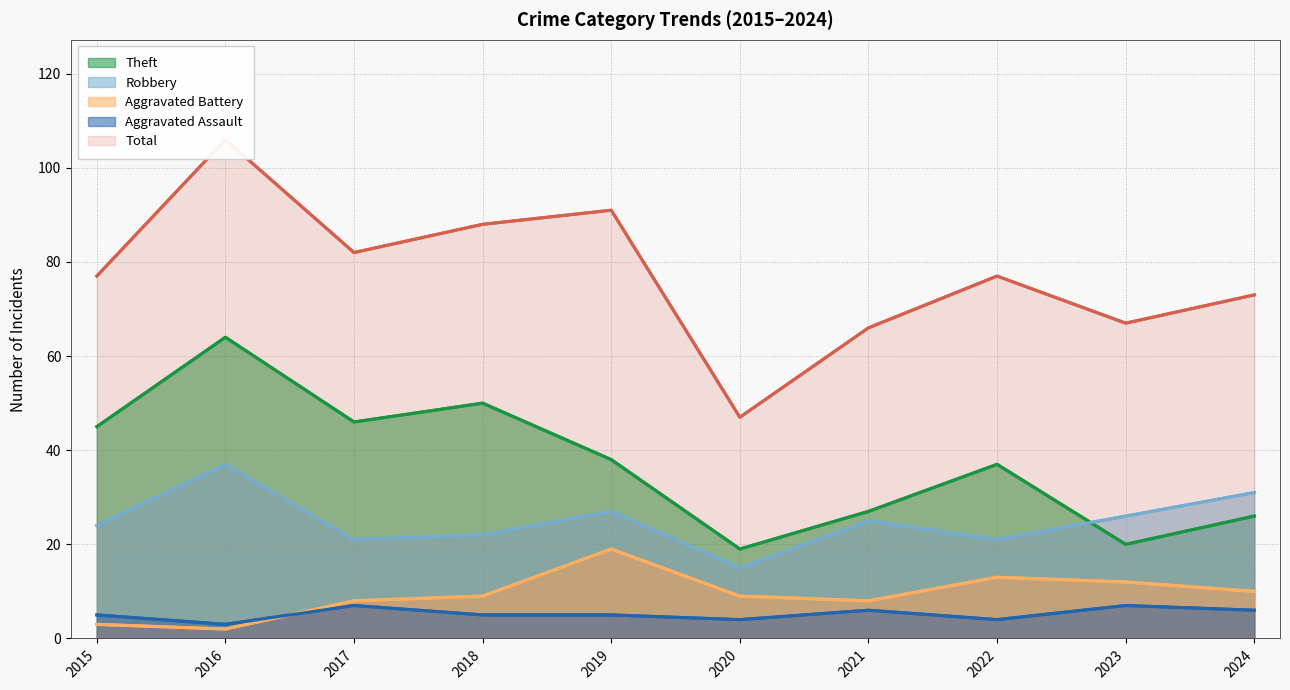

Reading left to right, extract all data points from this chart.

Theft: 2015=45	2016=64	2017=46	2018=50	2019=38	2020=19	2021=27	2022=37	2023=20	2024=26
Robbery: 2015=24	2016=37	2017=21	2018=22	2019=27	2020=15	2021=25	2022=21	2023=26	2024=31
Aggravated Battery: 2015=3	2016=2	2017=8	2018=9	2019=19	2020=9	2021=8	2022=13	2023=12	2024=10
Aggravated Assault: 2015=5	2016=3	2017=7	2018=5	2019=5	2020=4	2021=6	2022=4	2023=7	2024=6
Total: 2015=77	2016=106	2017=82	2018=88	2019=91	2020=47	2021=66	2022=77	2023=67	2024=73